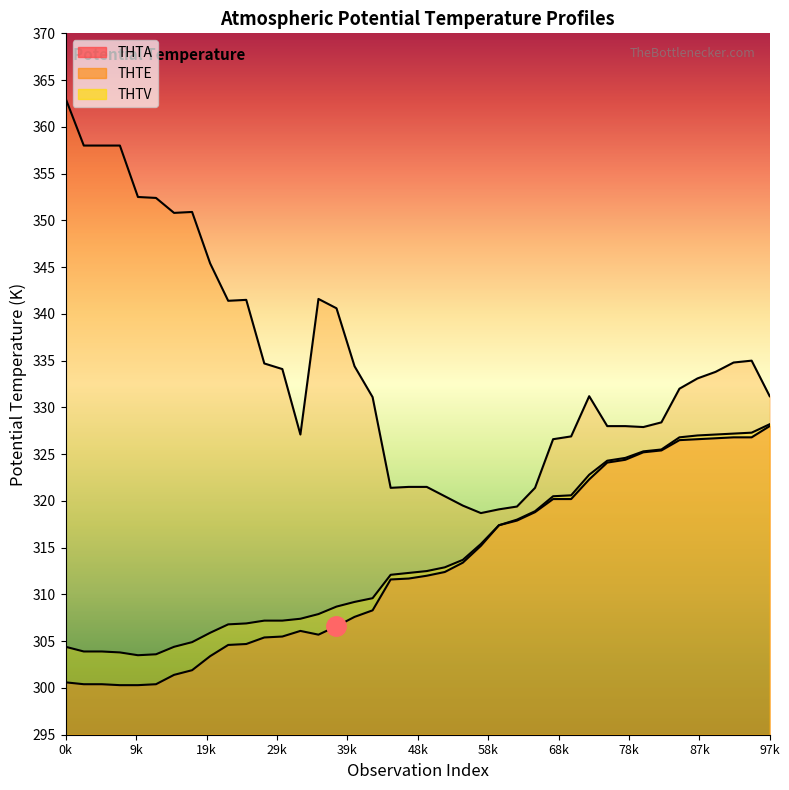

At which label does THTA first exceed 312?

21